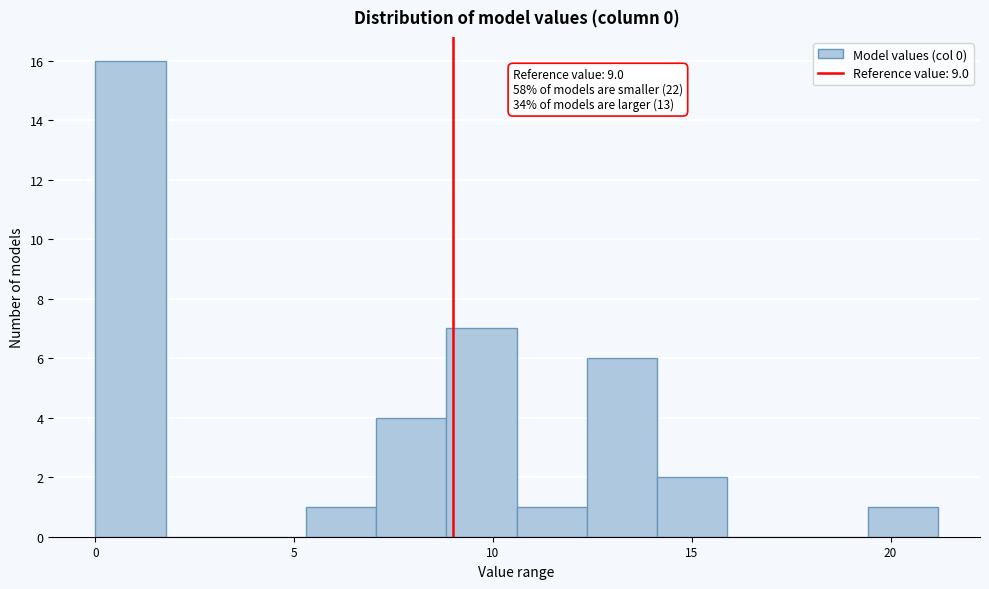

Read against the x-axis, roughly where is the centre of the tallest bar?

1.0